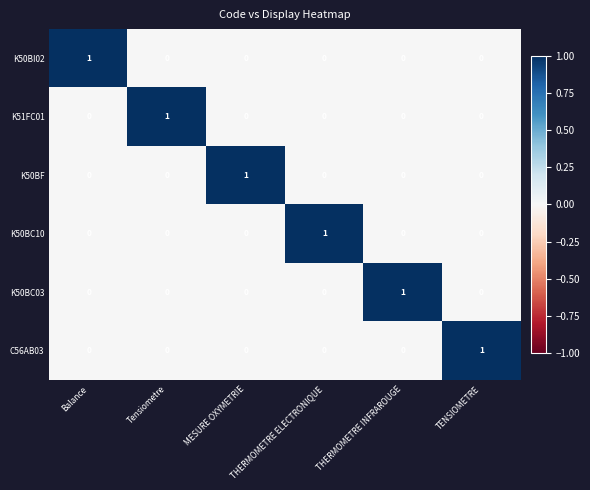

At how many categories does at least one series exceed 0?

6